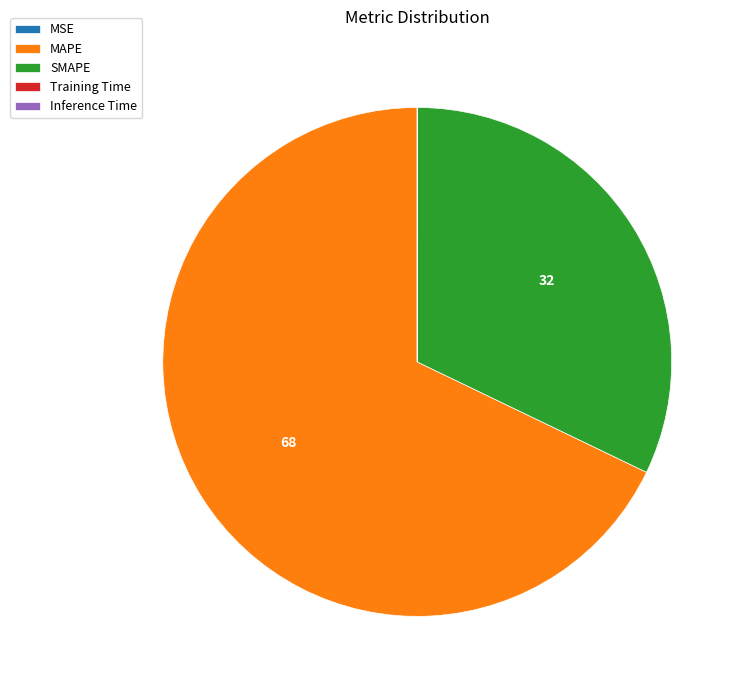

Is there any slice that represents more than half of the pie?

Yes